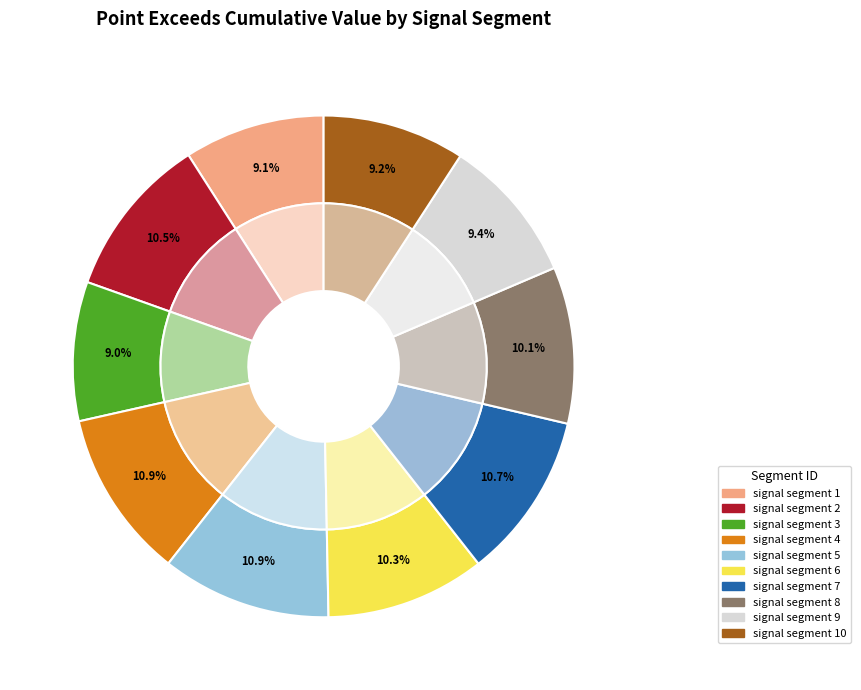

Which has a higher value, signal segment 10 or signal segment 1?

signal segment 10